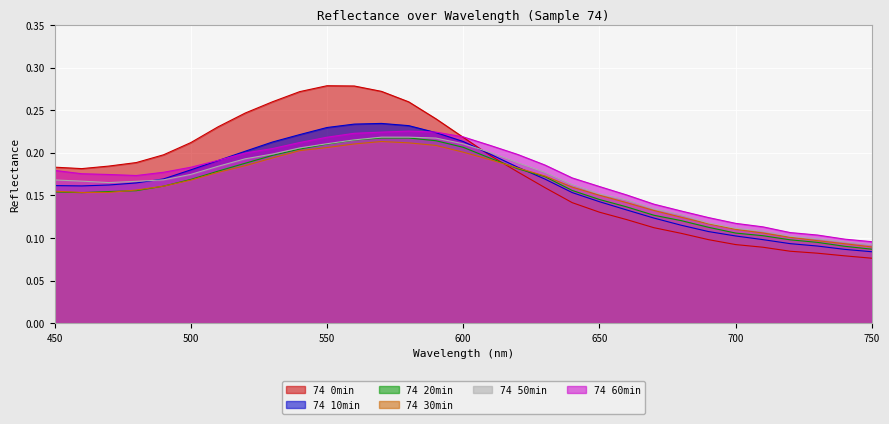

What value does the 74 30min series have at 590?

0.2